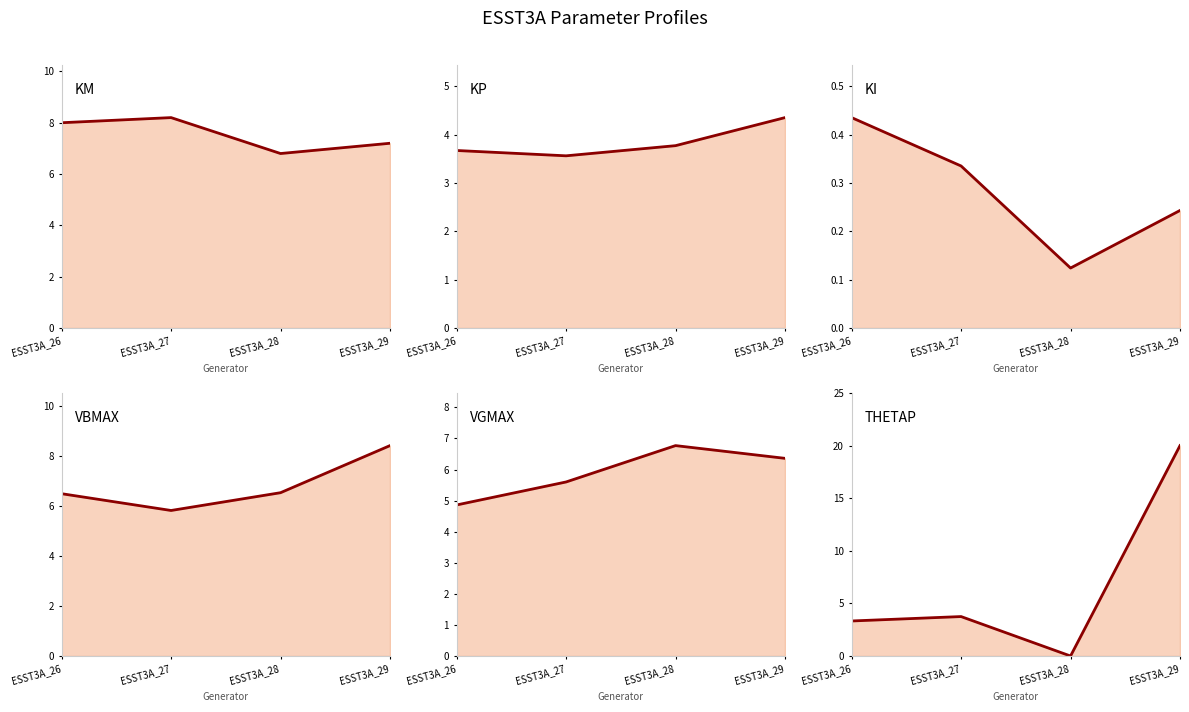

Is it true that KM equals 8.2 at ESST3A_27?

True